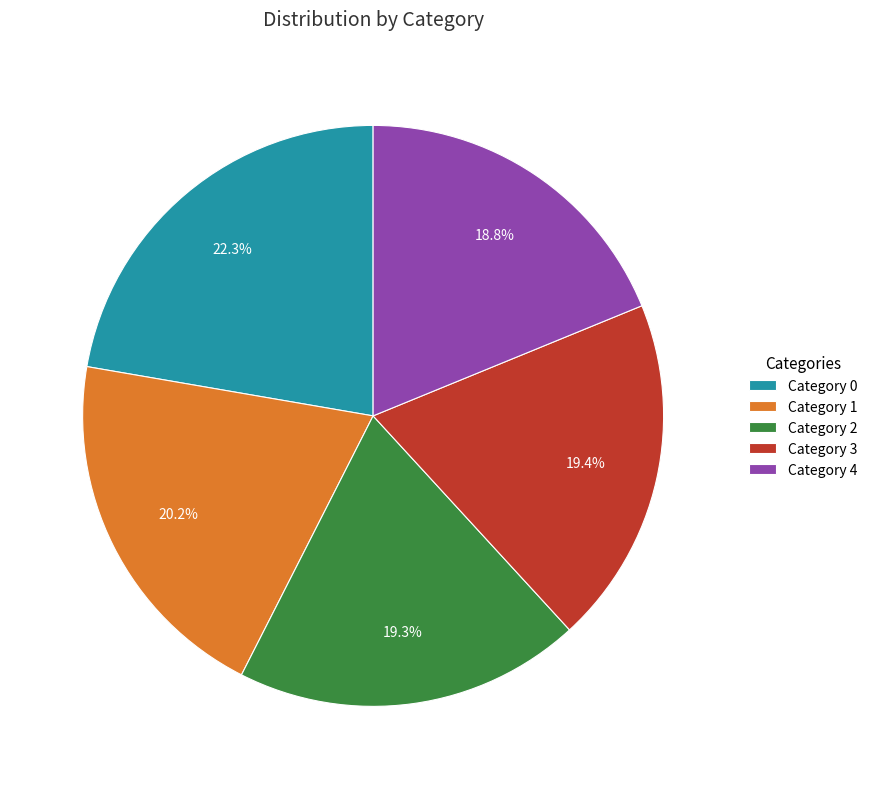

How many segments does this pie chart have?

5